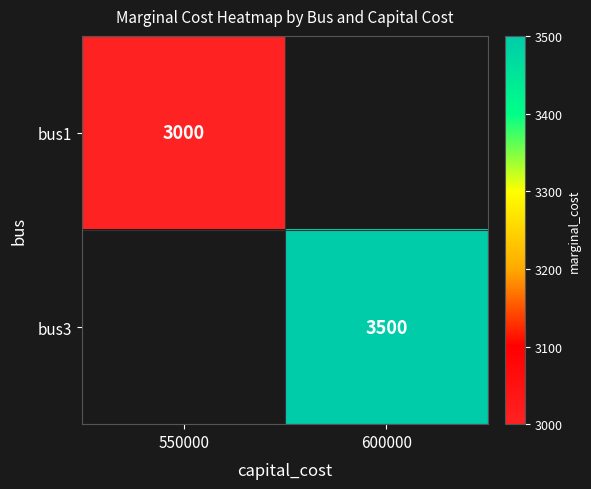

The value of bus1 at 550000 is 1049. True or false?

False